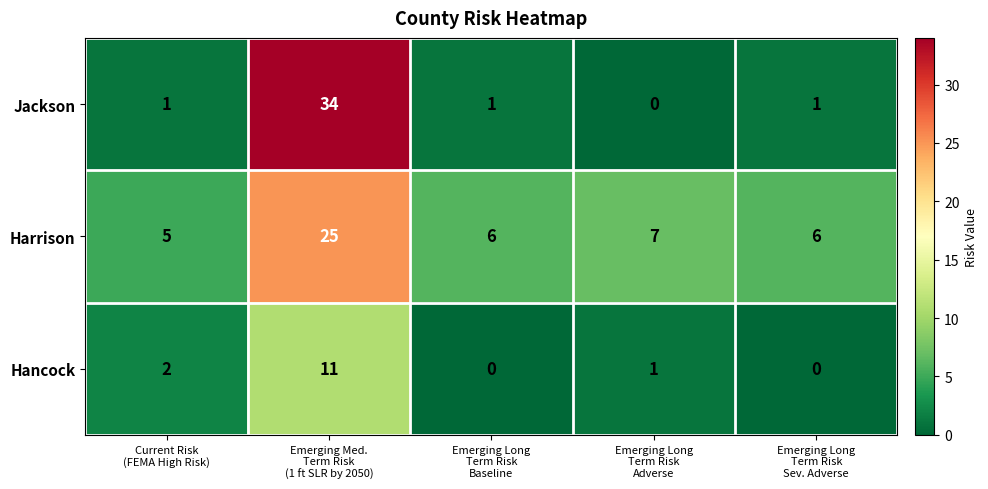

What is the maximum value shown in the chart?

34